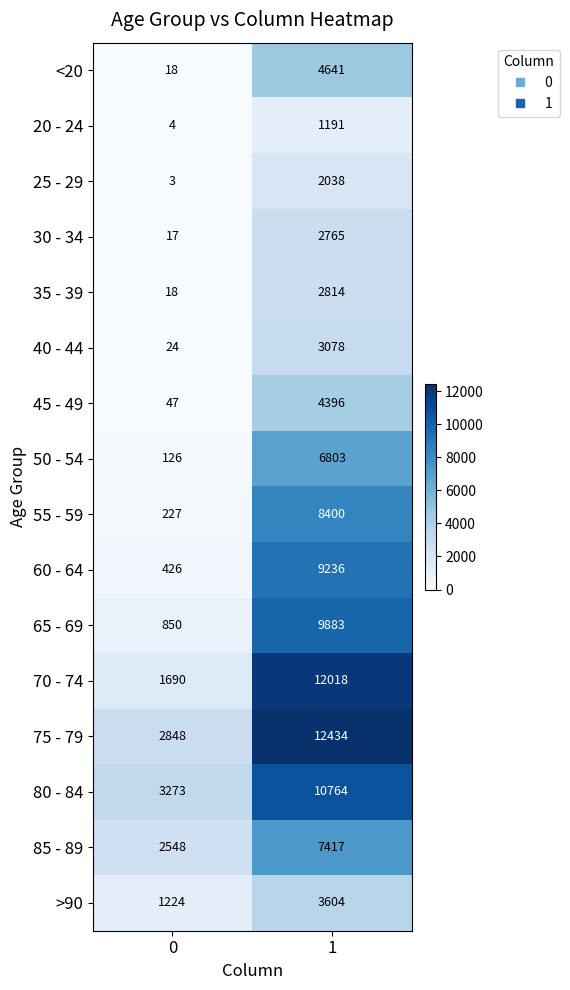

What is the difference between the maximum and minimum values in the 70 - 74 series?

10328